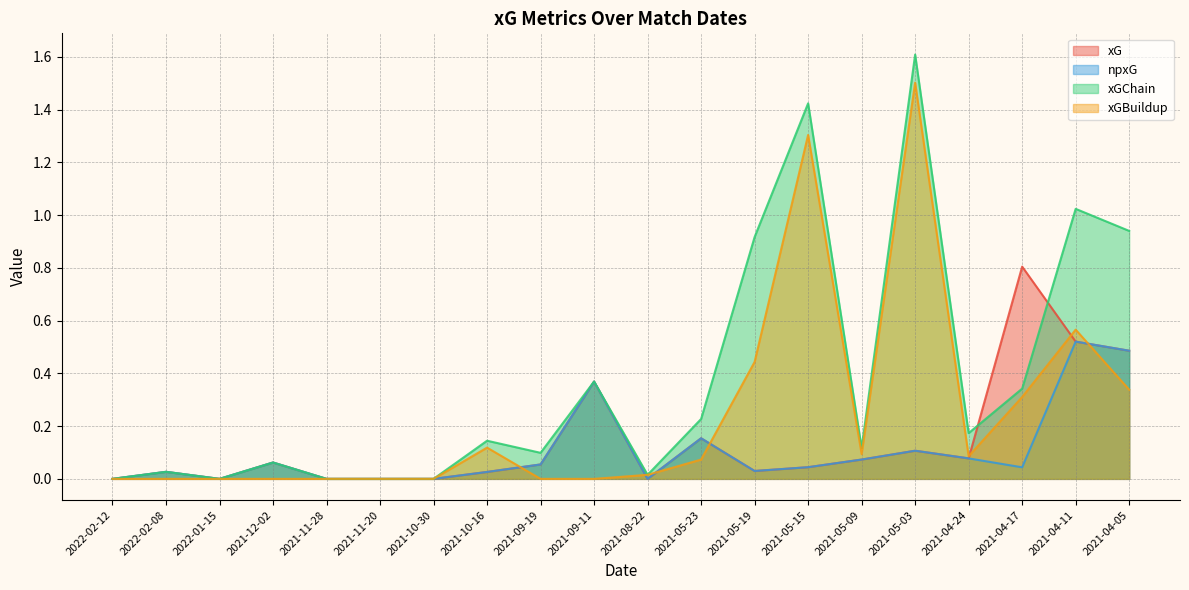

How many categories are shown in the chart?

20